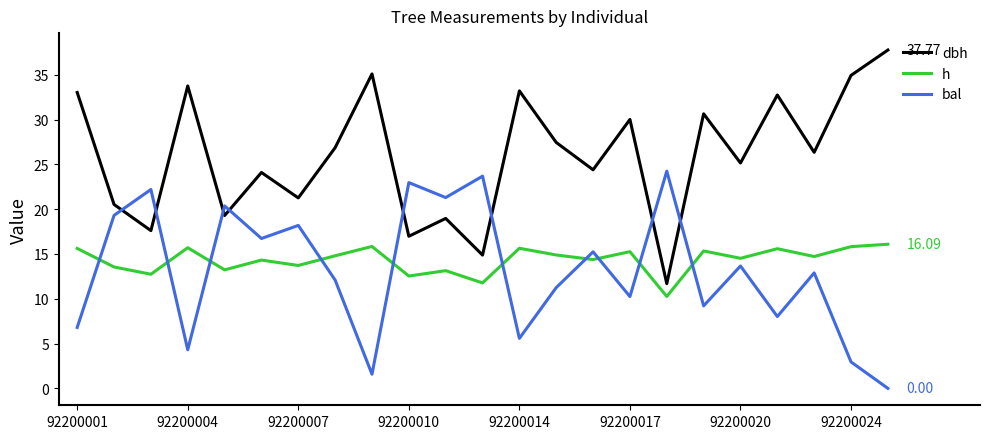

Which series ends up on top after the final intersection of h and bal?

h